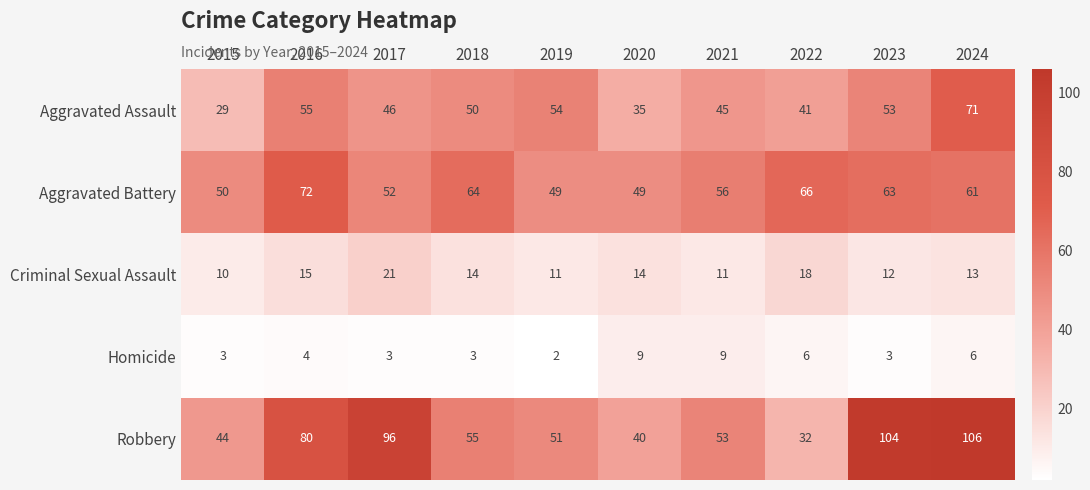

Which series has the largest total across all categories?

Robbery